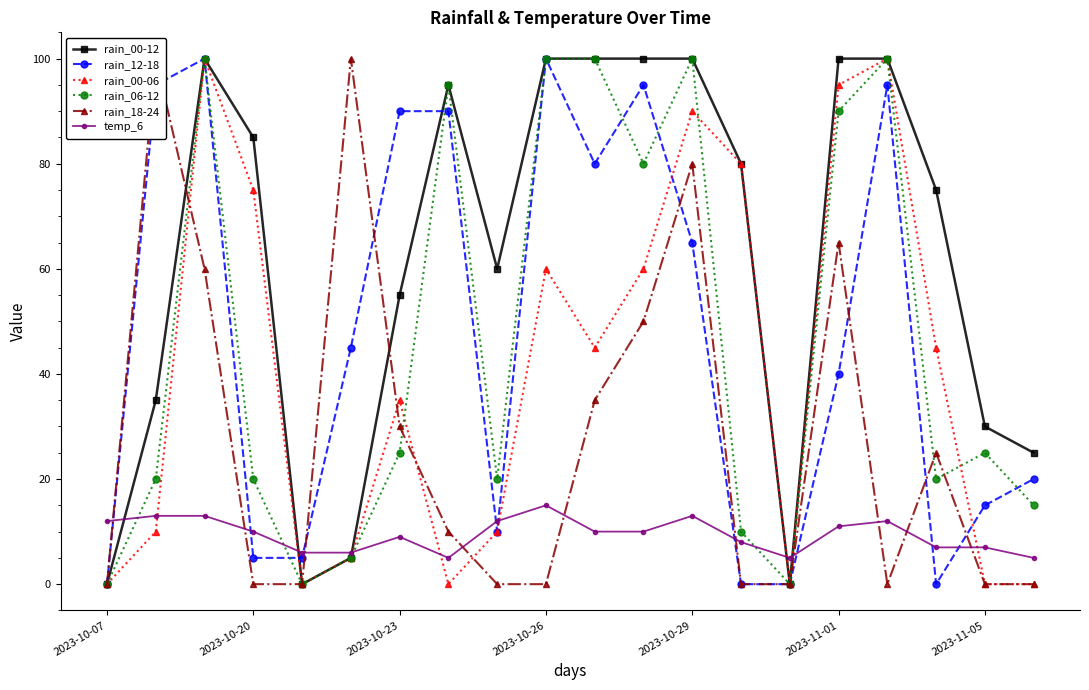

Is it true that rain_00-06 equals 34 at 2023-10-07?

False